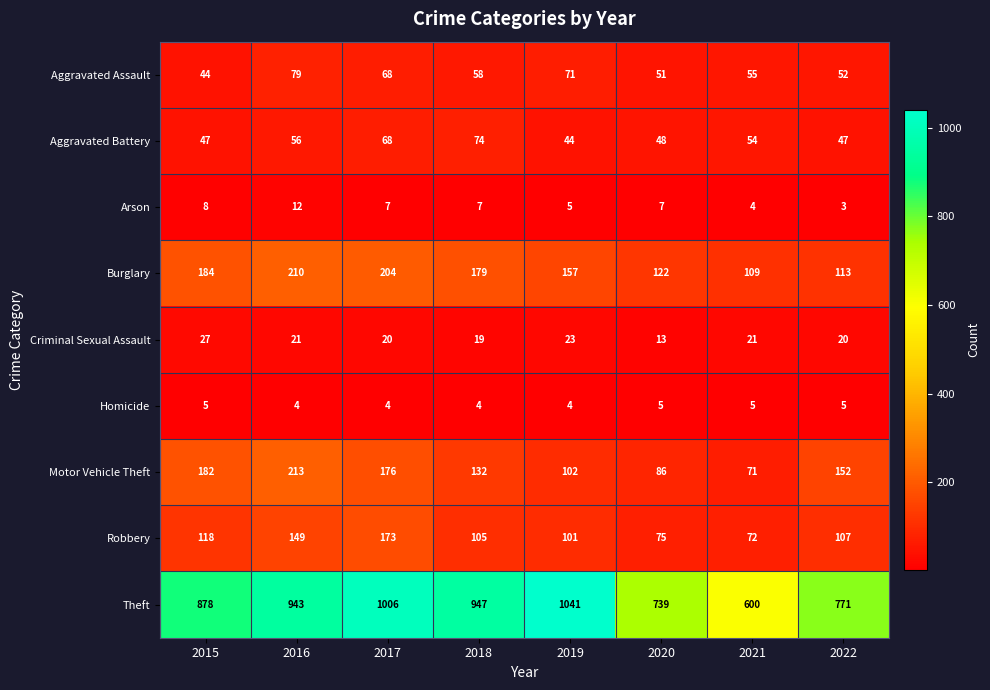

What is the total value across all series at 2018?

1525